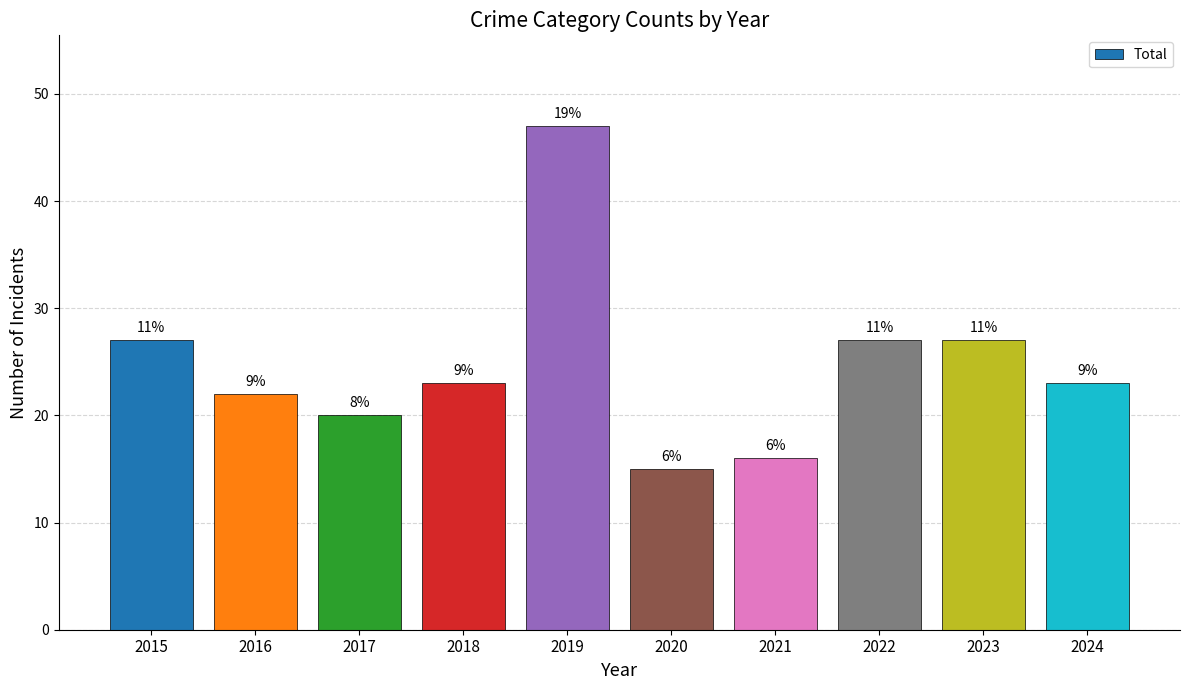

Rank the categories by value from lowest to highest.

2020, 2021, 2017, 2016, 2018, 2024, 2015, 2022, 2023, 2019